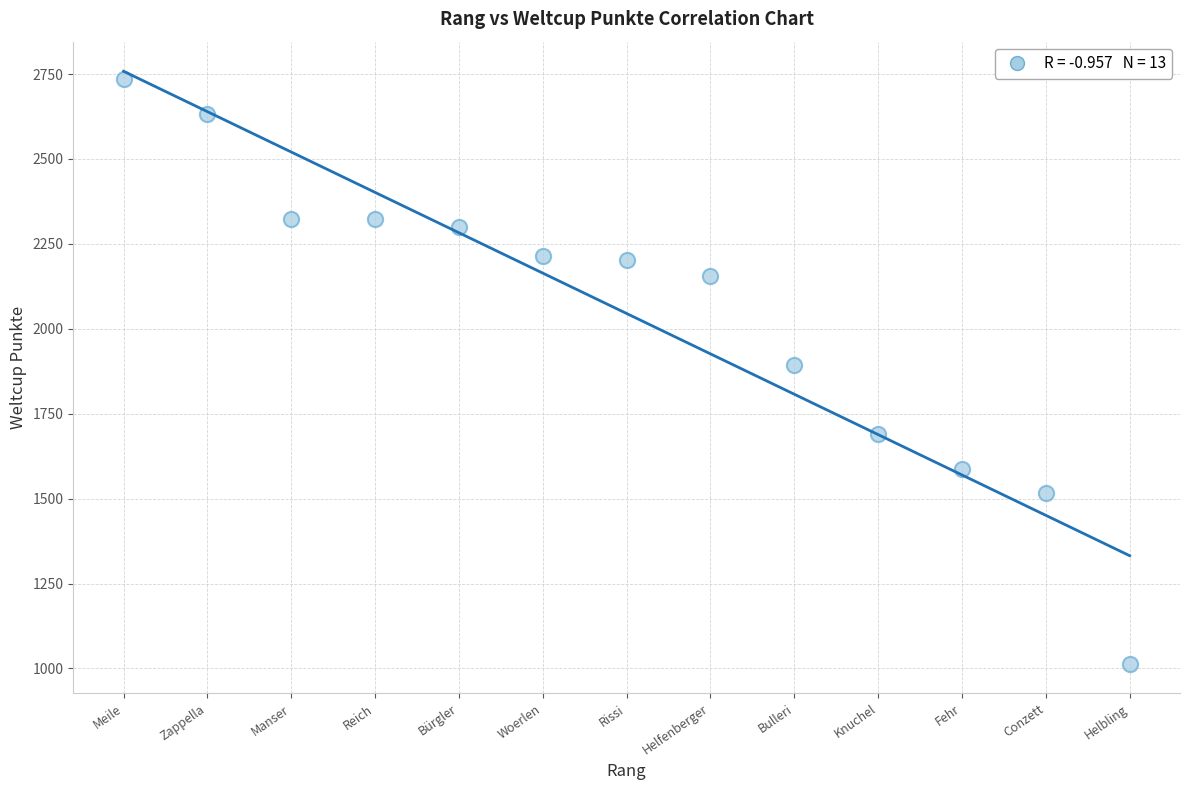

What is the range of X values (max minus min)?

12